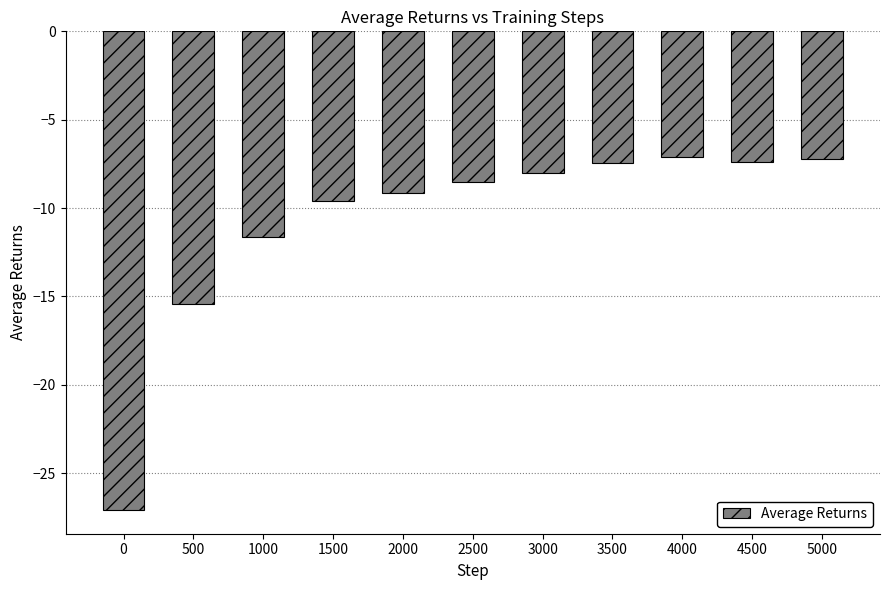

Does the chart contain any negative values?

Yes